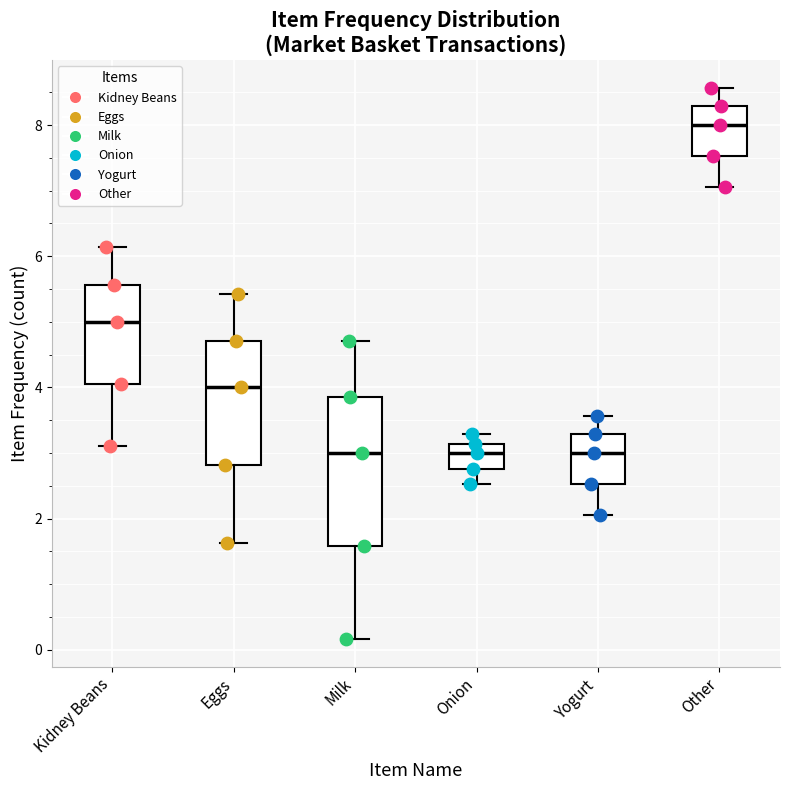

Where does the median line of the box for Yogurt sit on the y-axis? The values are not printed on the chart, so give them approximately, as read against the axis.

3.0